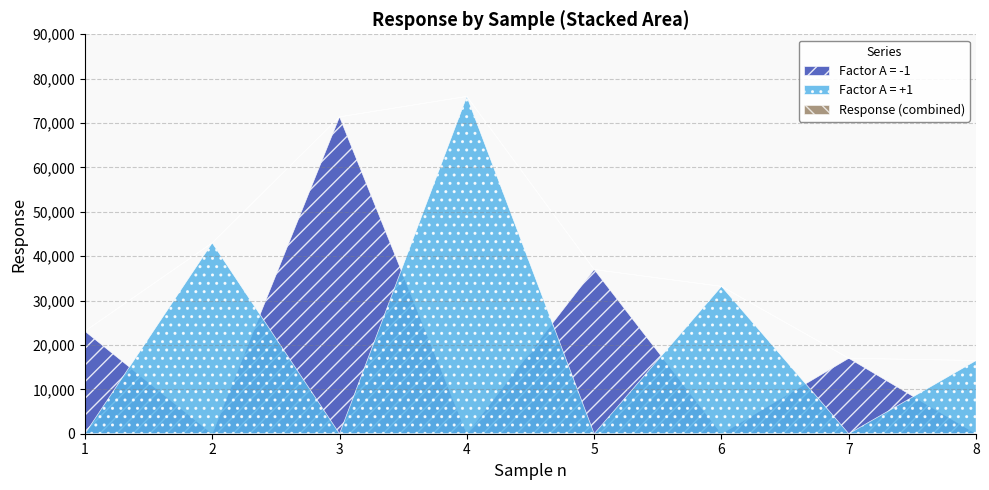

Where is the first local maximum for Factor A = -1?

3